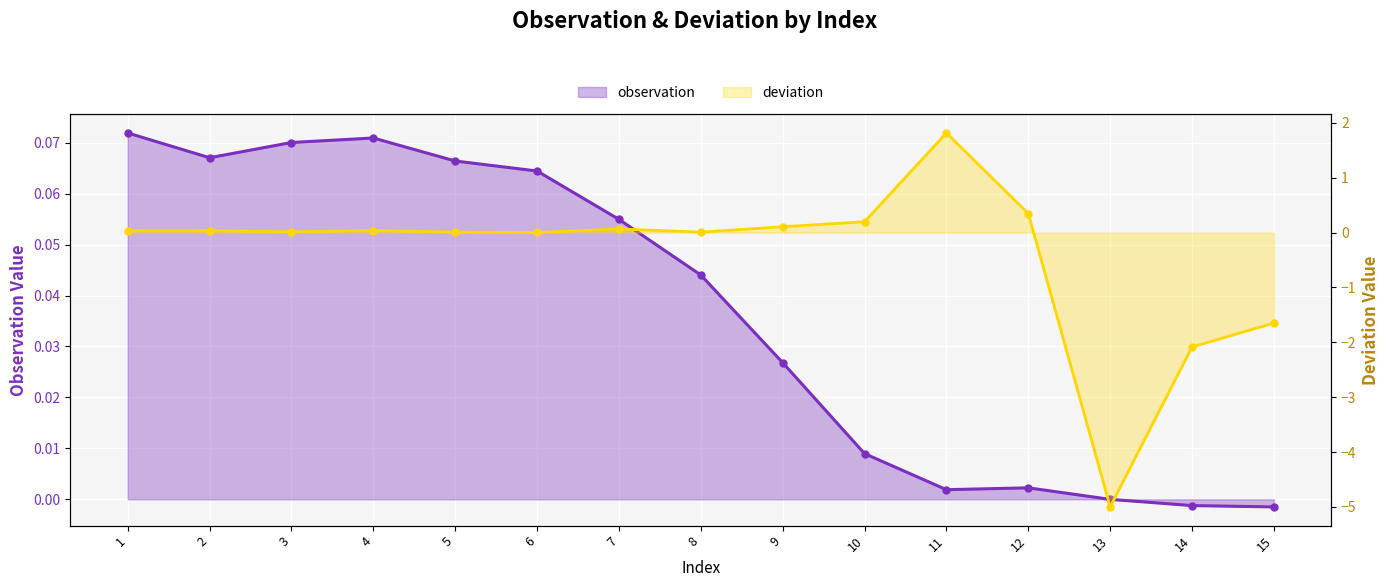

True or false: the data has more than 0 interior local peaks.

True